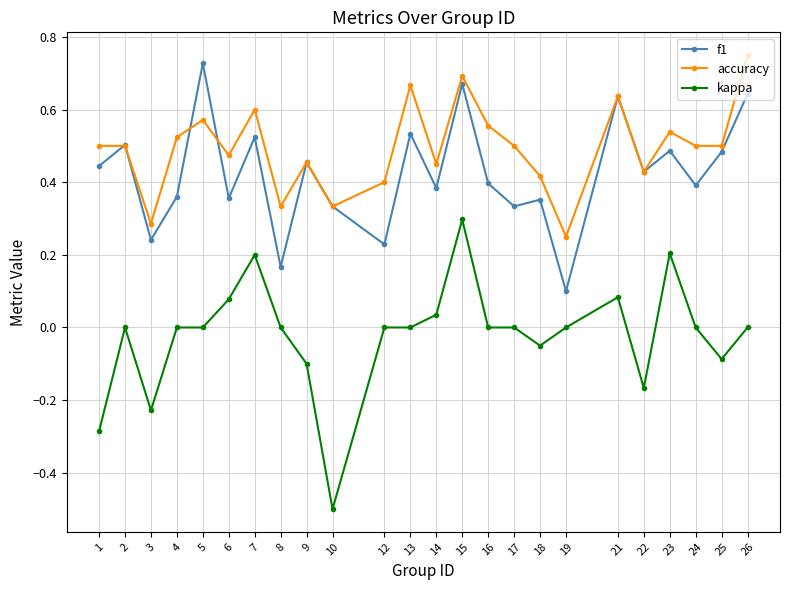

True or false: kappa and f1 intersect in this chart.

False